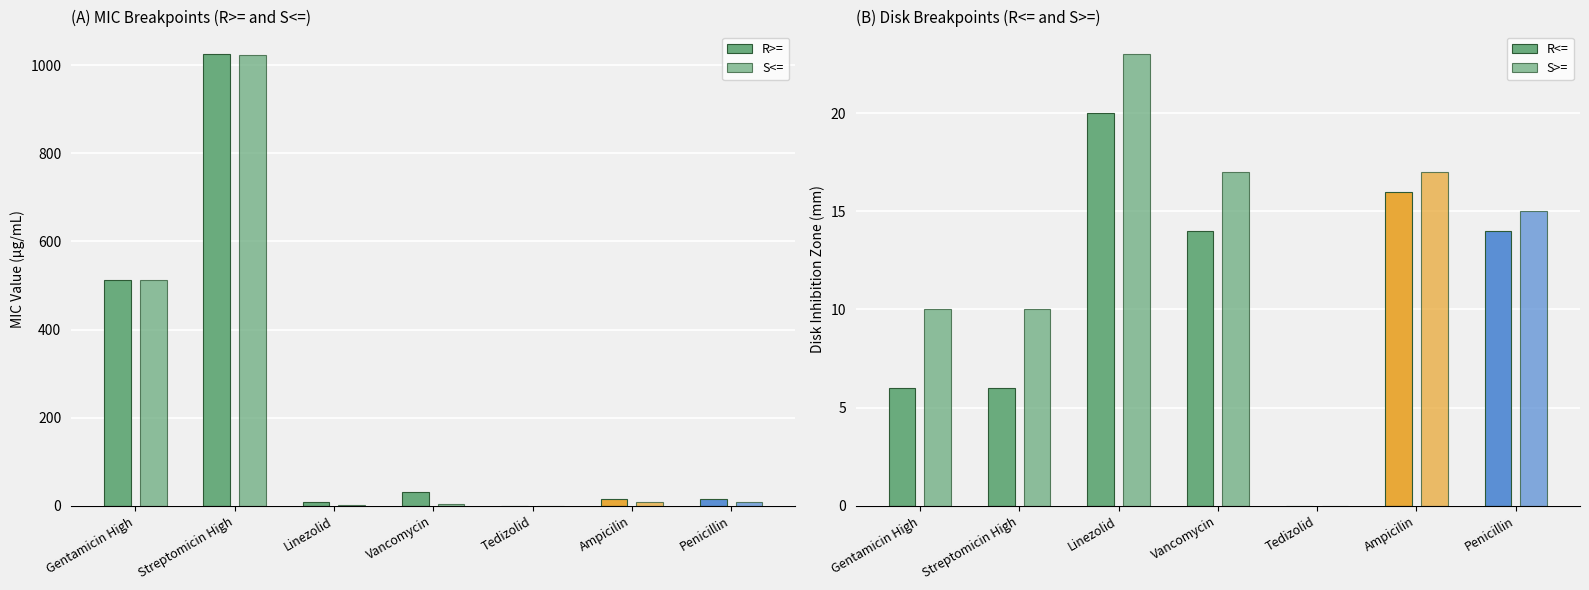

Between Linezolid and Ampicilin, which series saw the biggest shift?

R>=